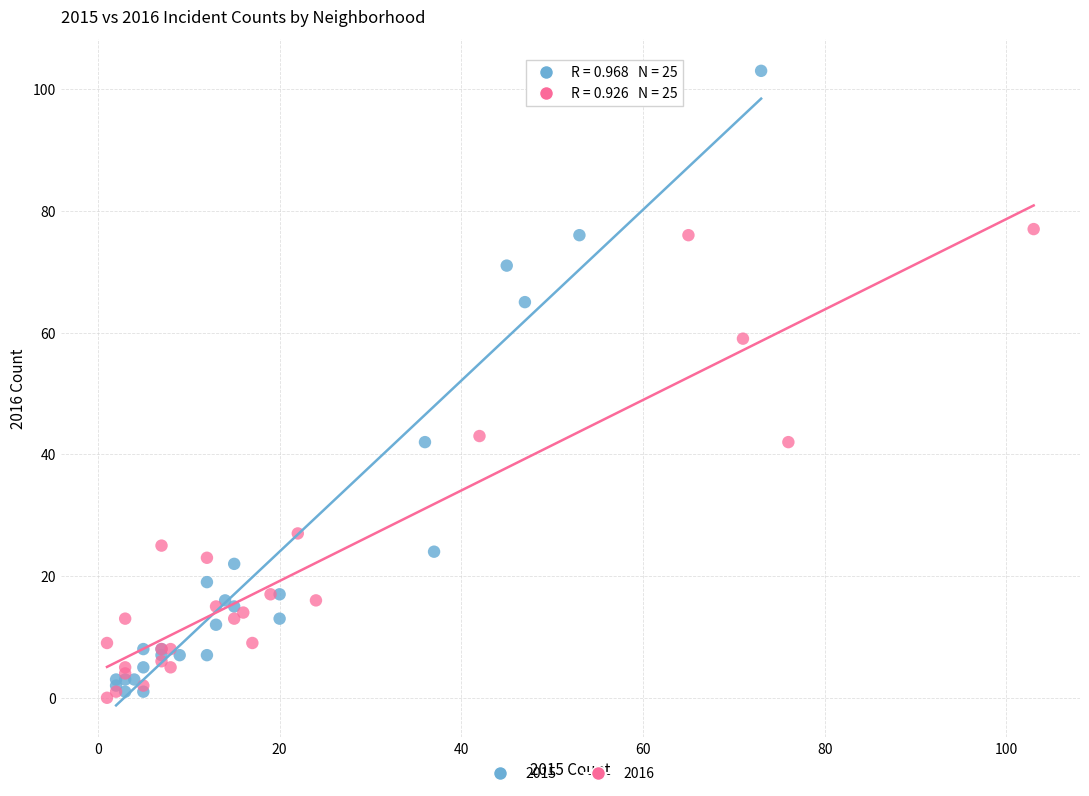

Which series reaches the maximum Y coordinate?

2015